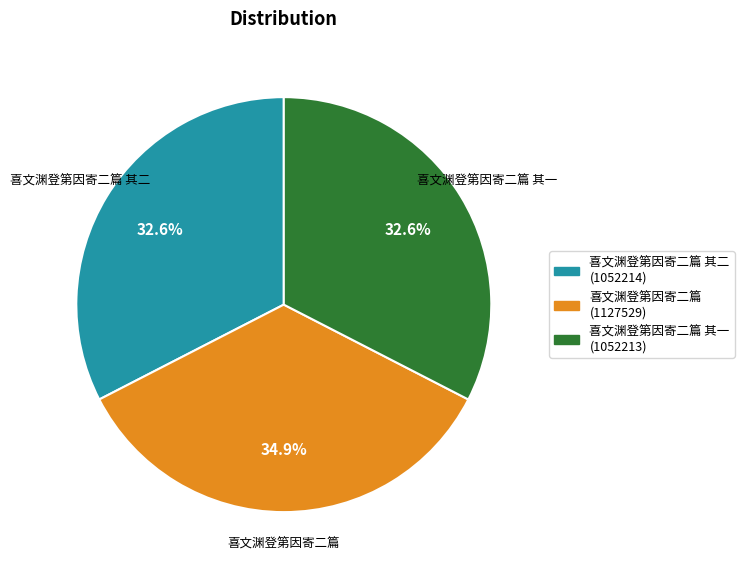

Is there a majority slice in this chart?

No